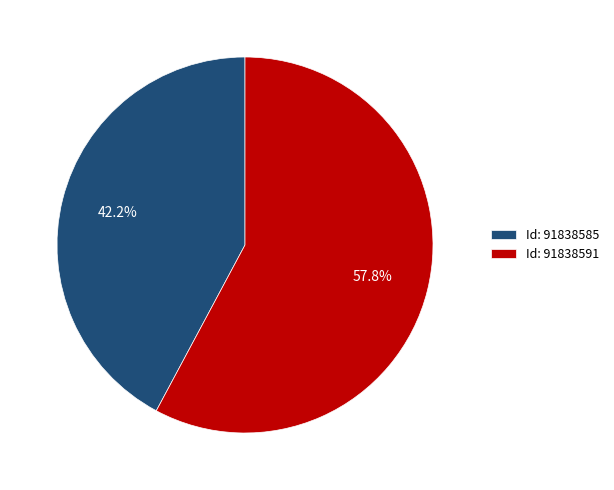

What is the largest slice in the pie chart?

Id: 91838591